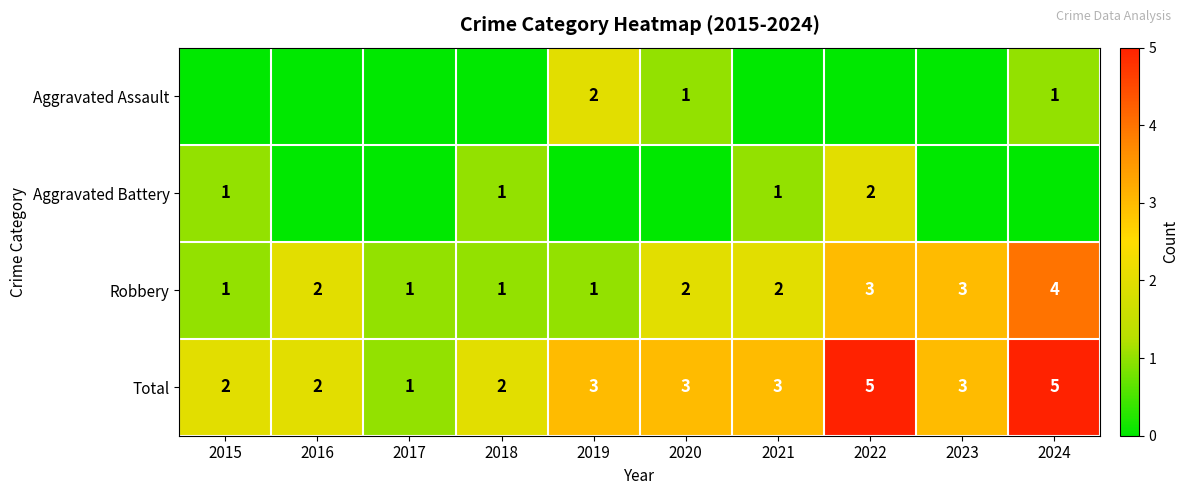

What is the spread (max minus min) of values at 2016?

2